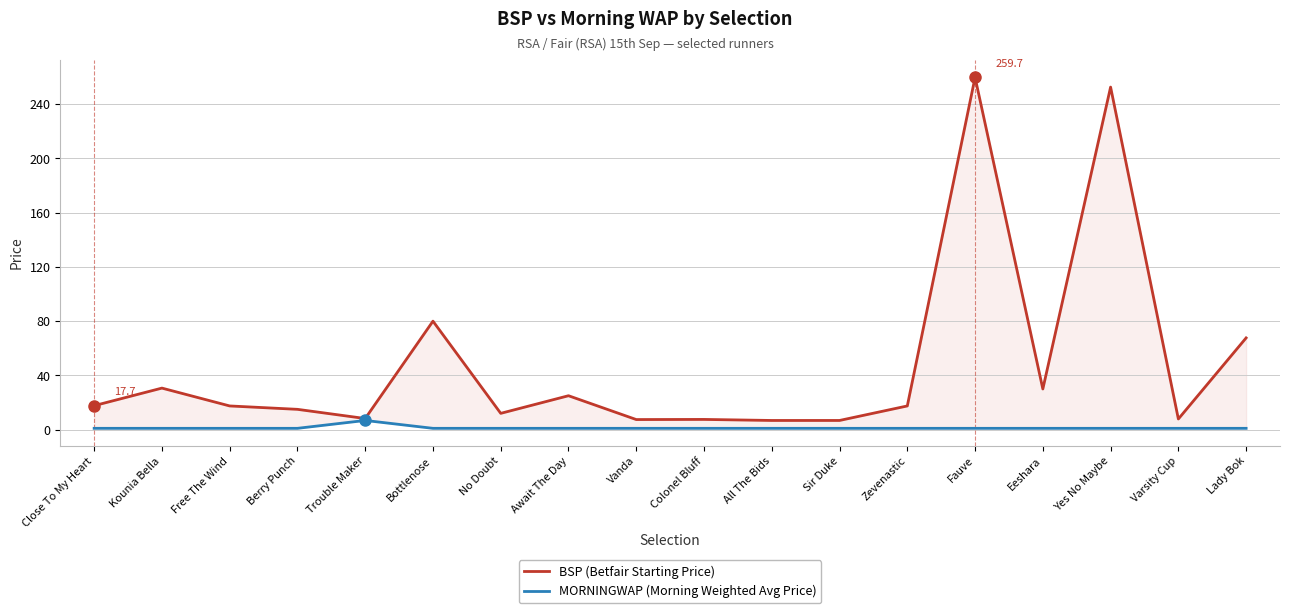

Rank the categories by BSP (Betfair Starting Price) value from lowest to highest.

All The Bids, Sir Duke, Vanda, Colonel Bluff, Varsity Cup, Trouble Maker, No Doubt, Berry Punch, Free The Wind, Zevenastic, Close To My Heart, Await The Day, Eeshara, Kounia Bella, Lady Bok, Bottlenose, Yes No Maybe, Fauve